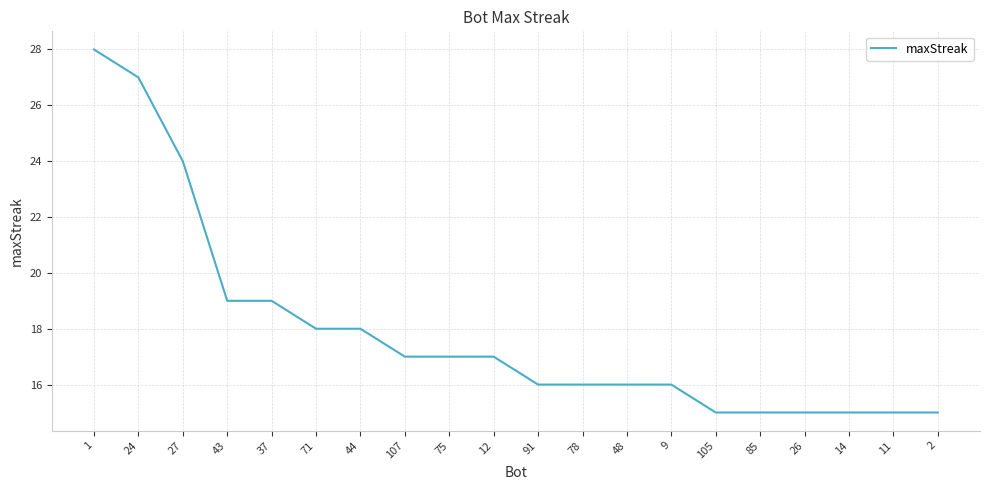

What position from the right is 9?

7